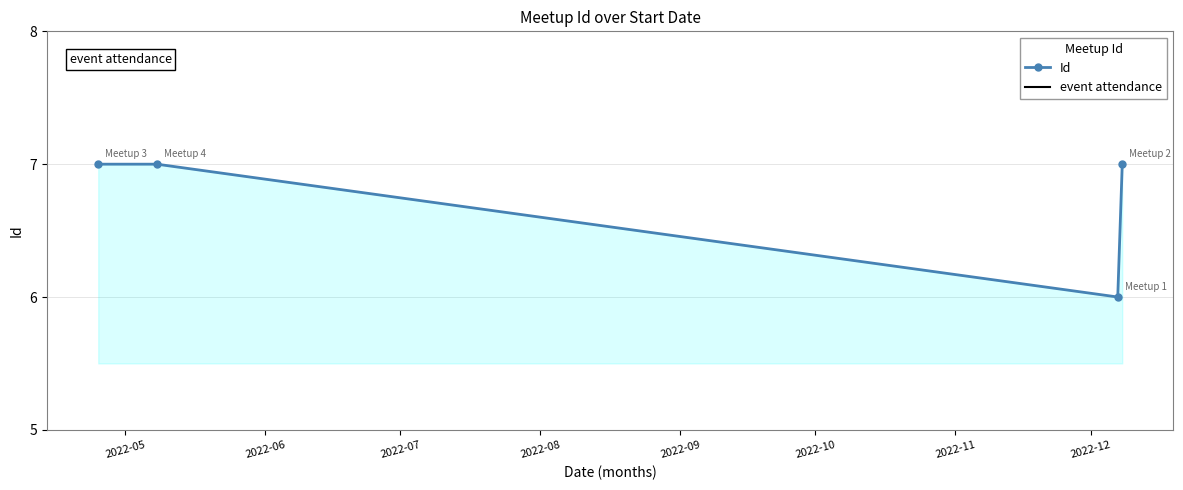

What is the average value?

7